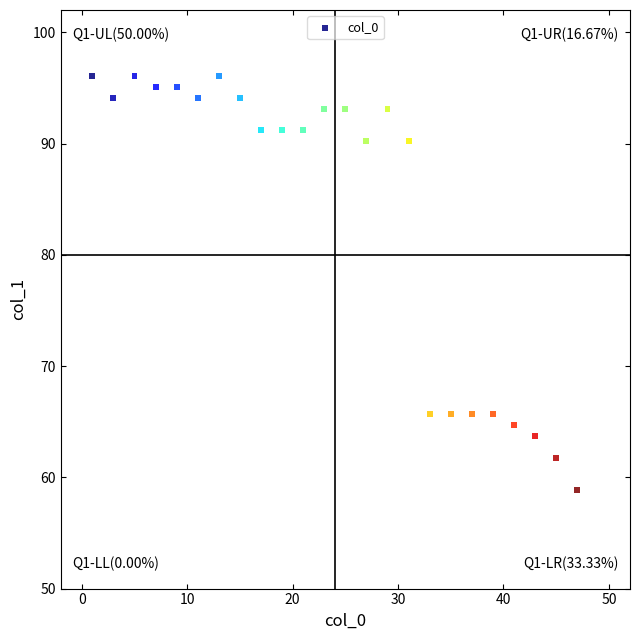

What is the range of Y values (max minus min)?

37.3